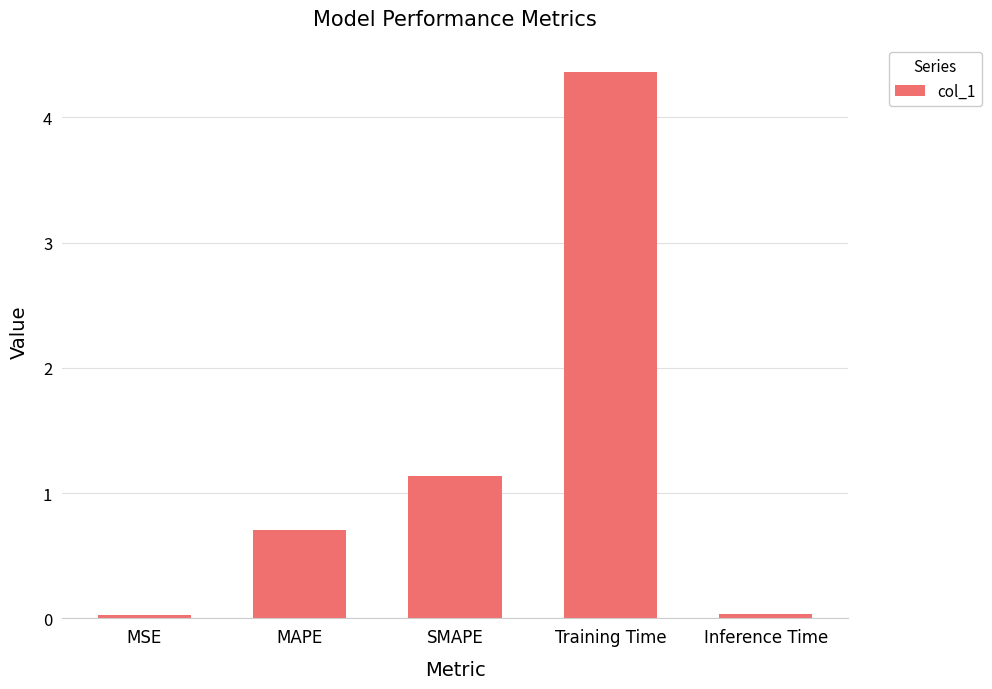

The chart shows a value of 0.7 at SMAPE. True or false?

False